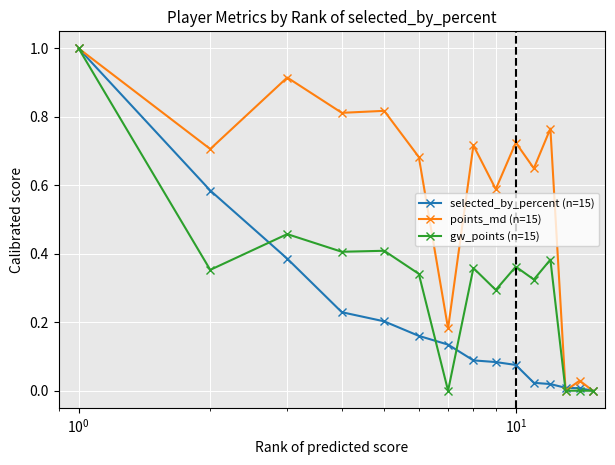

Rank the series by their average value, from highest to lowest.

points_md (n=15), gw_points (n=15), selected_by_percent (n=15)